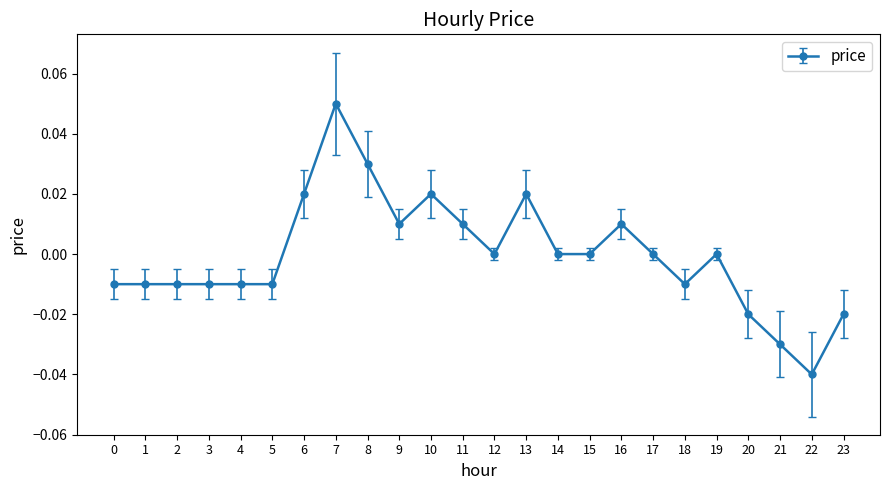

Which label corresponds to the smallest value in the chart?

22